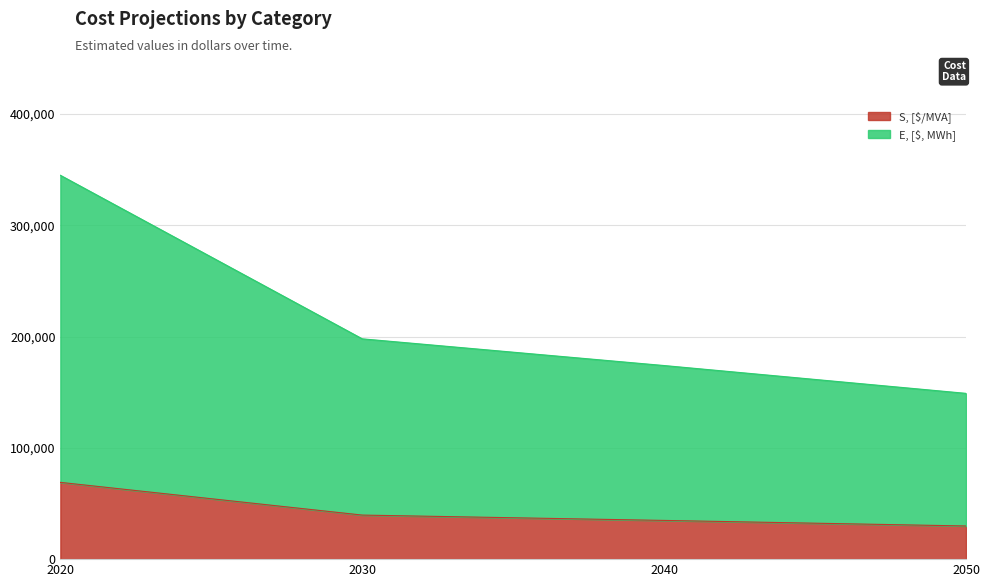

What are all the series names shown in the legend?

S, [$/MVA], E, [$, MWh]